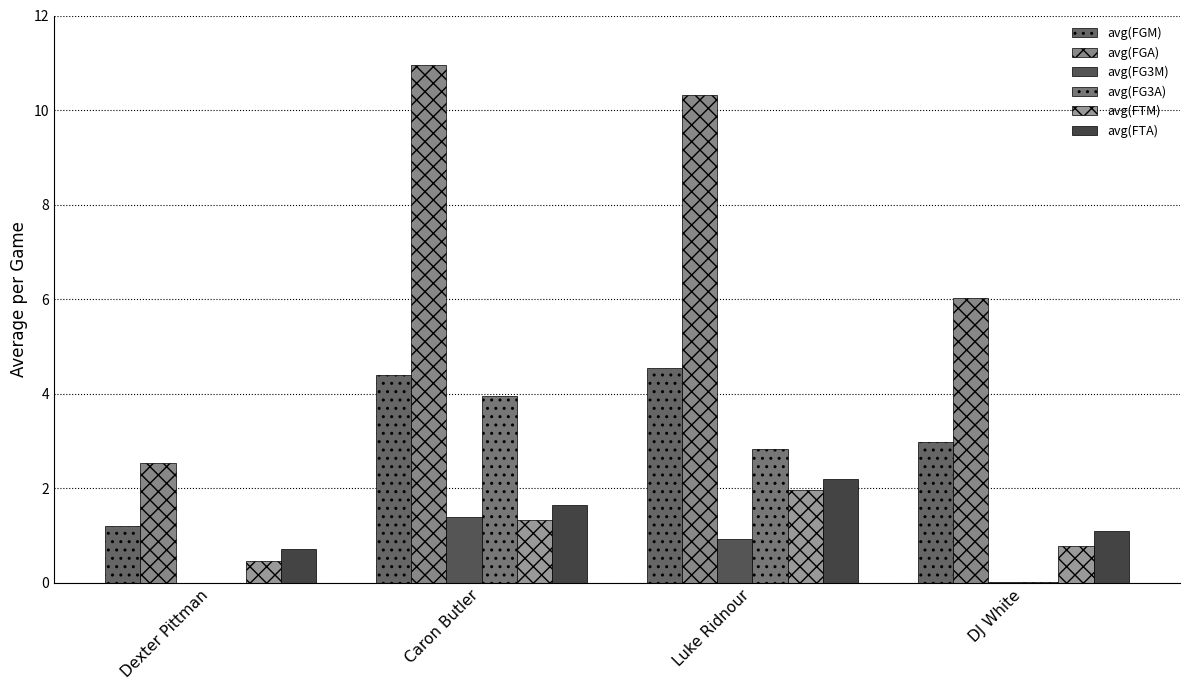

What is the label of the 2nd bar from the right?

Luke Ridnour